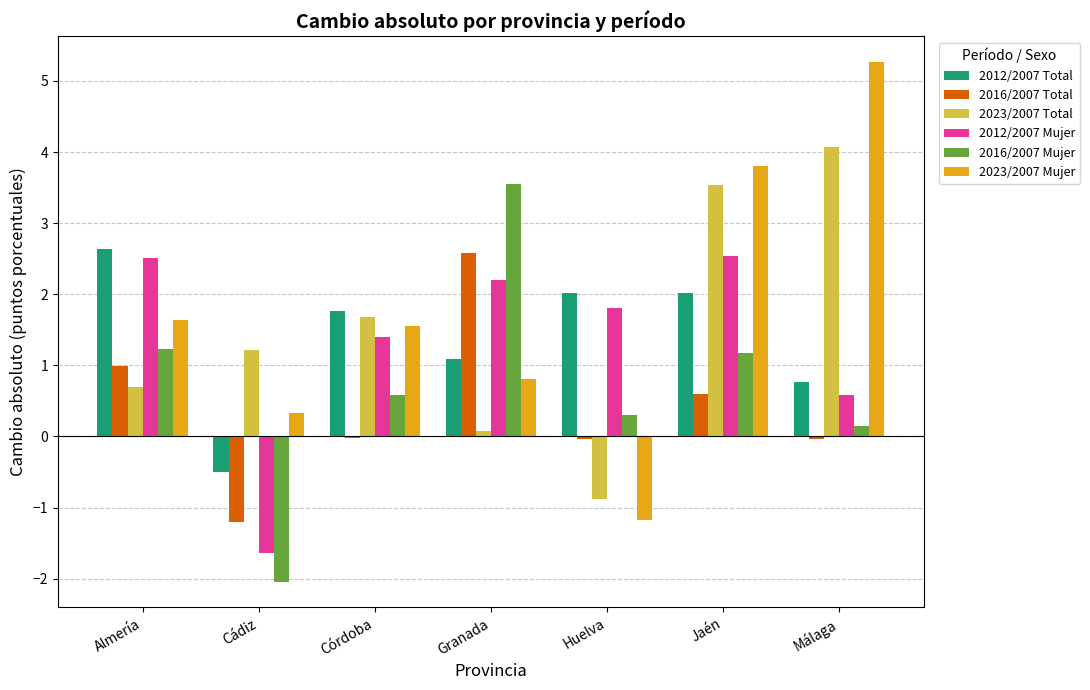

The 2016/2007 Mujer series shows 1.2 at Almería. True or false?

True